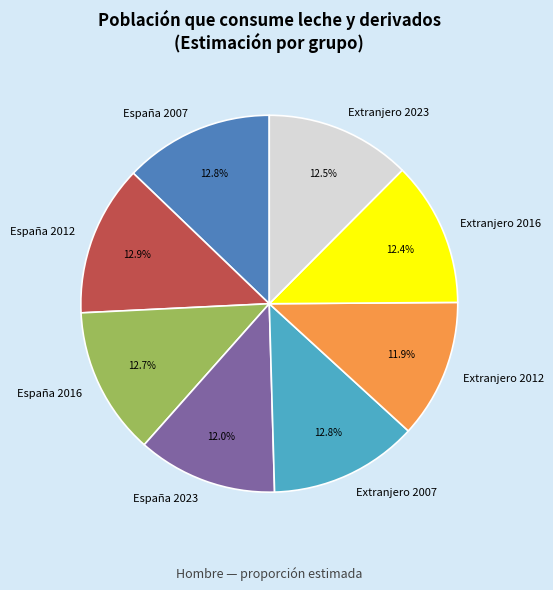

What percentage is the Extranjero 2012 slice, to the nearest percent?

12%